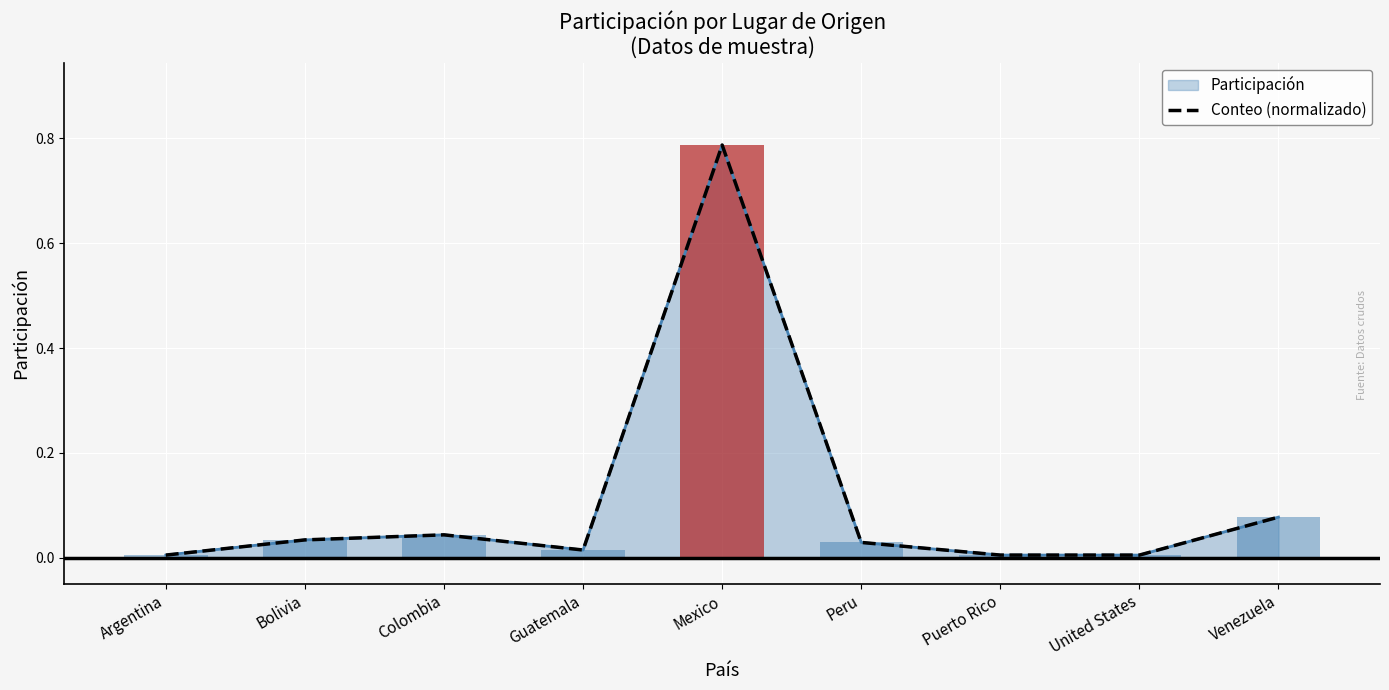

True or false: the data shows 0.1 at Bolivia.

False